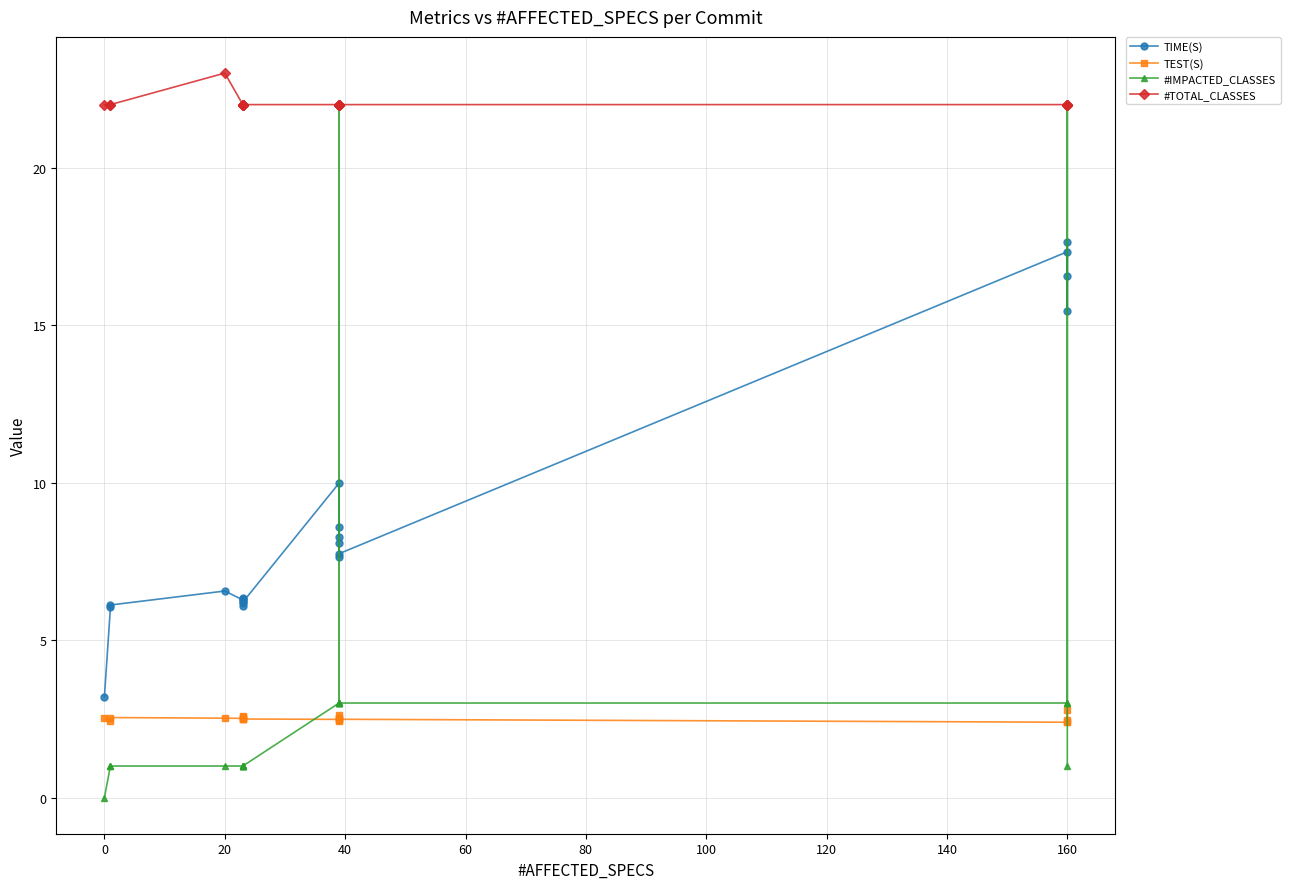

How many values in the #IMPACTED_CLASSES series are below 1?

1